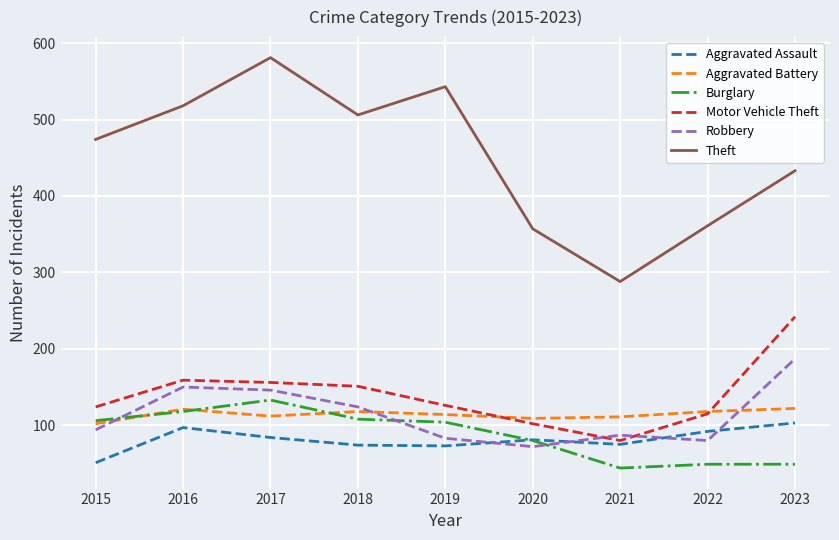

Rank the series at 2023 from lowest to highest value.

Burglary, Aggravated Assault, Aggravated Battery, Robbery, Motor Vehicle Theft, Theft